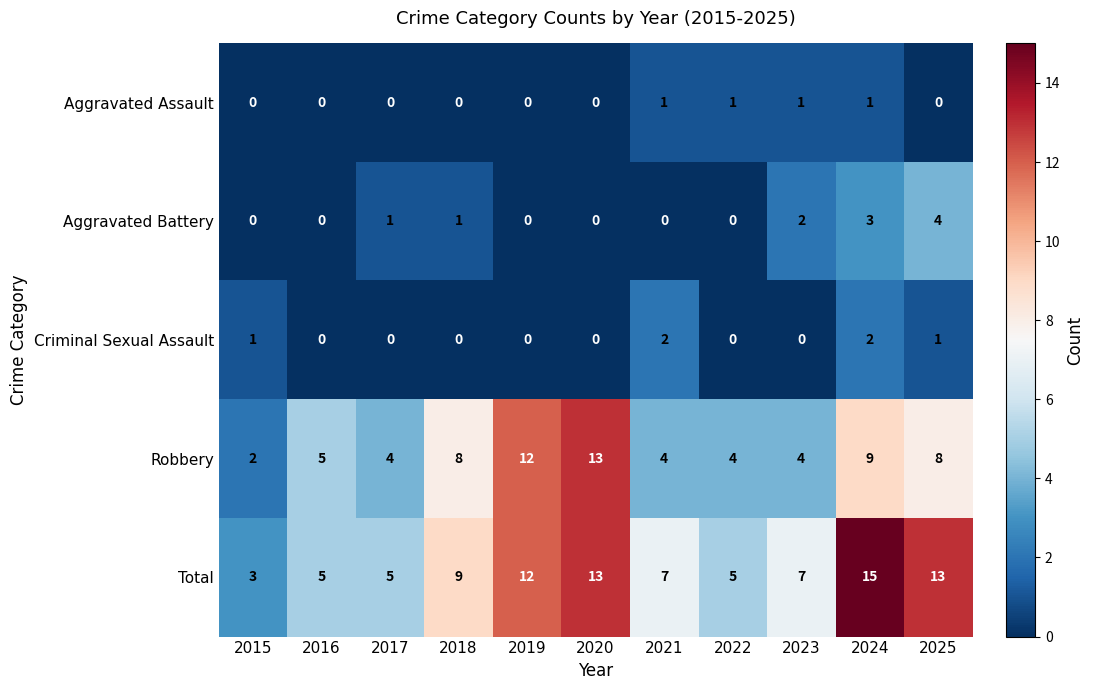

At which label is Aggravated Battery closest to 2?

2023